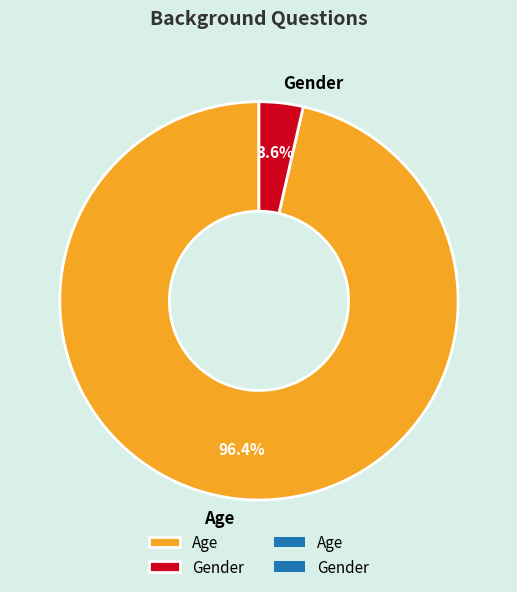

To the nearest percent, what is the combined percentage of Gender and Age?

100%